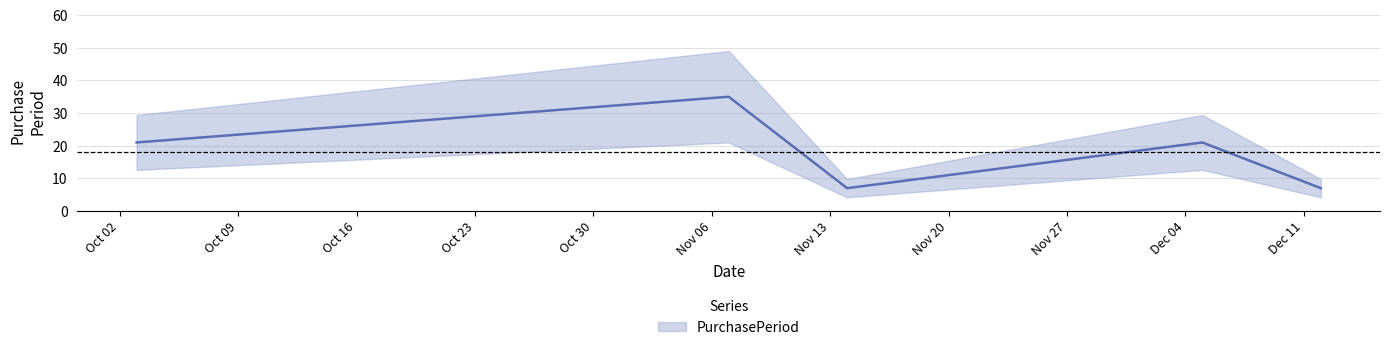

Reading left to right, extract all data points from this chart.

2017-10-03=21	2017-11-07=35	2017-11-14=7	2017-12-05=21	2017-12-12=7